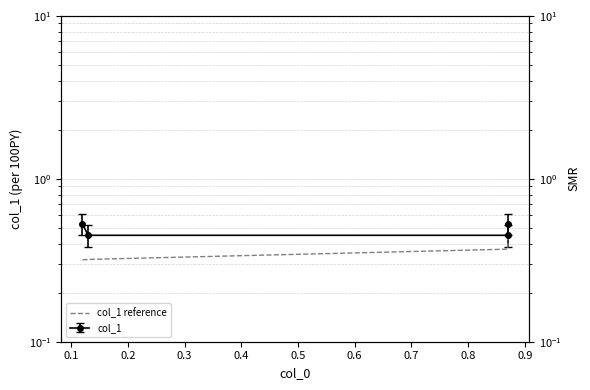

What is the minimum value shown in the chart?

0.3